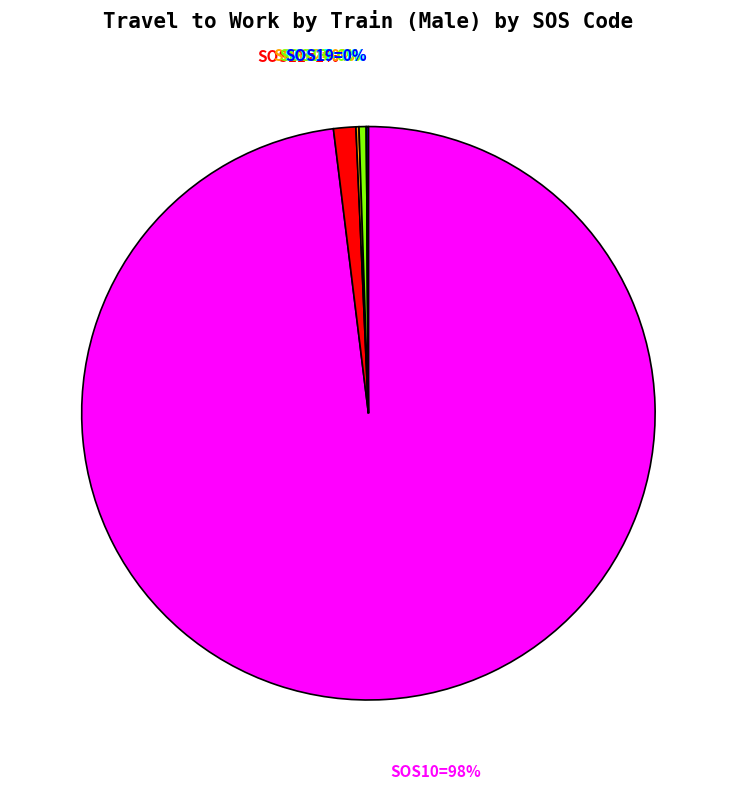

Is it true that SOS13=0% is 0% of the pie?

True